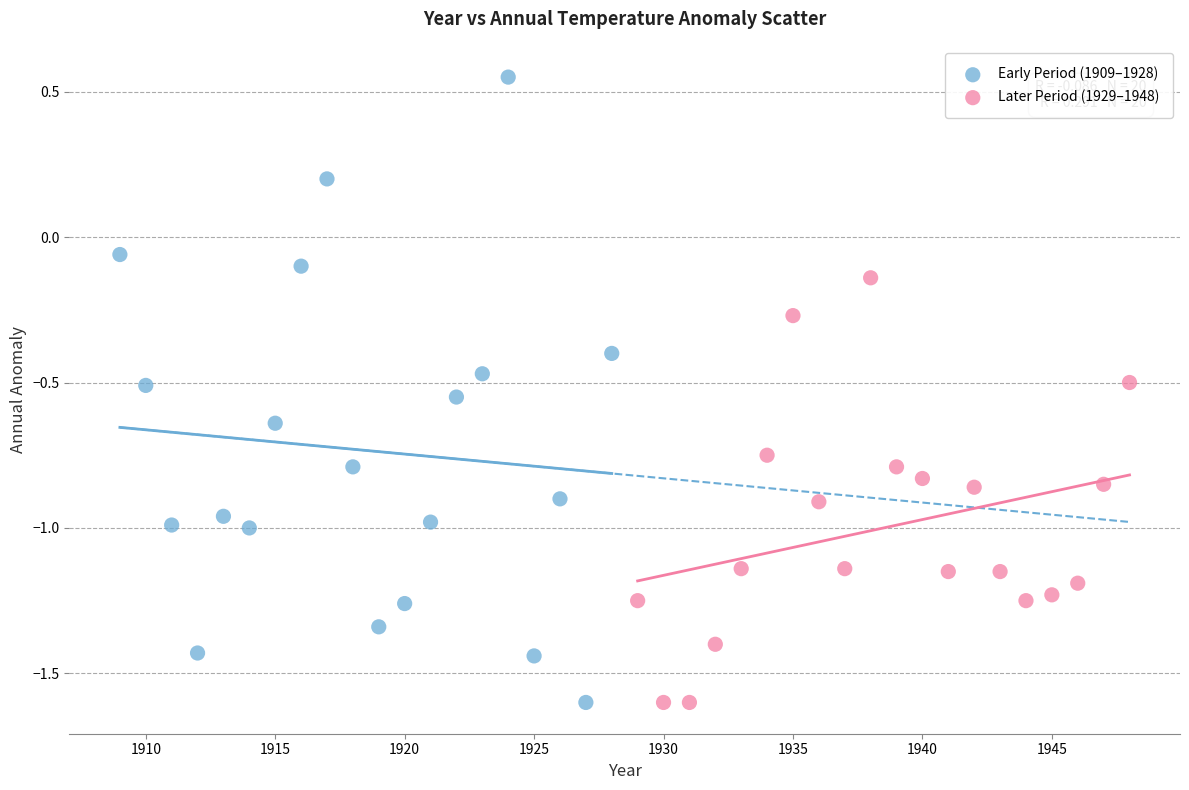

Which series has the widest spread of Y values?

Early Period (1909–1928)